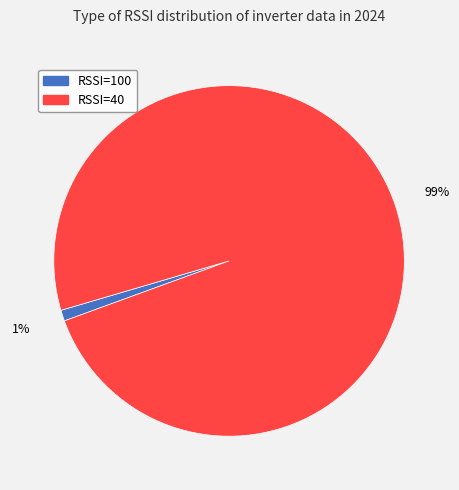

How many segments does this pie chart have?

2